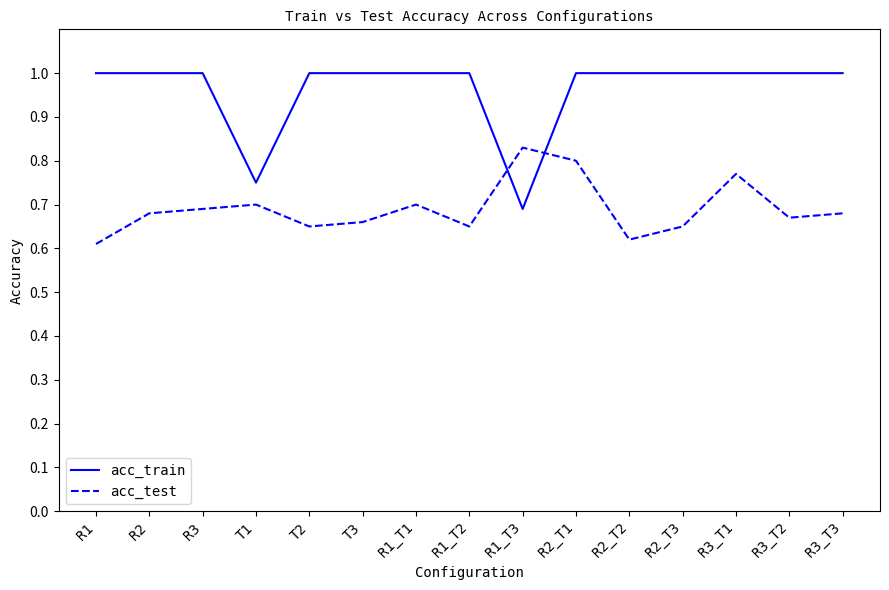

The acc_test series shows 0.6 at R1. True or false?

True